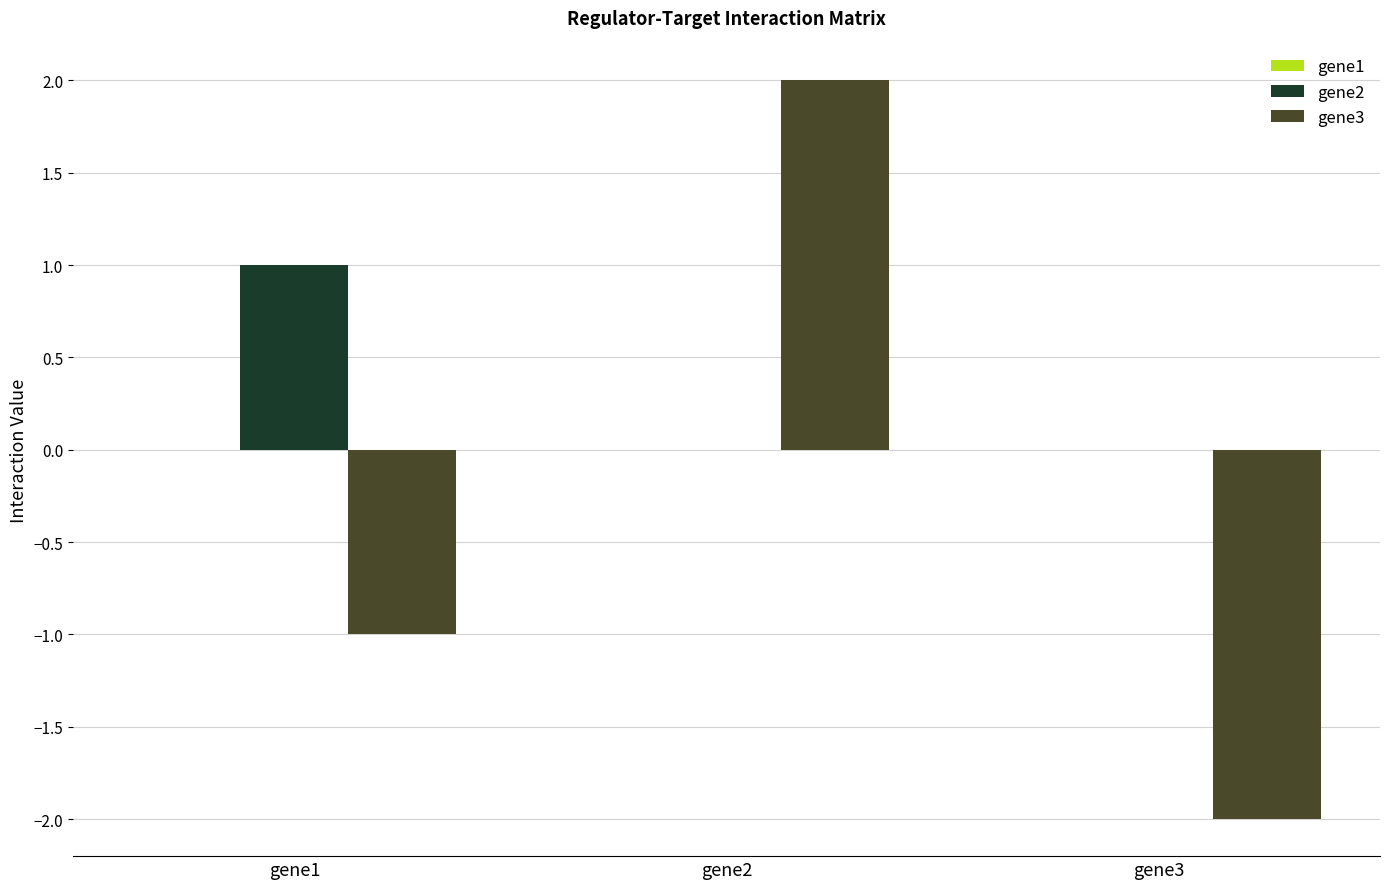

Is the value of gene2 at gene3 greater than the value of gene3 at gene3?

Yes